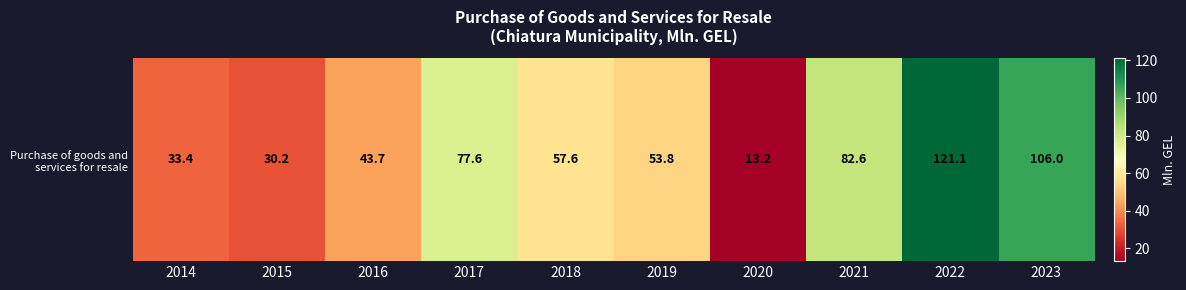

What is the change in value from 2018 to 2021?

+25.0